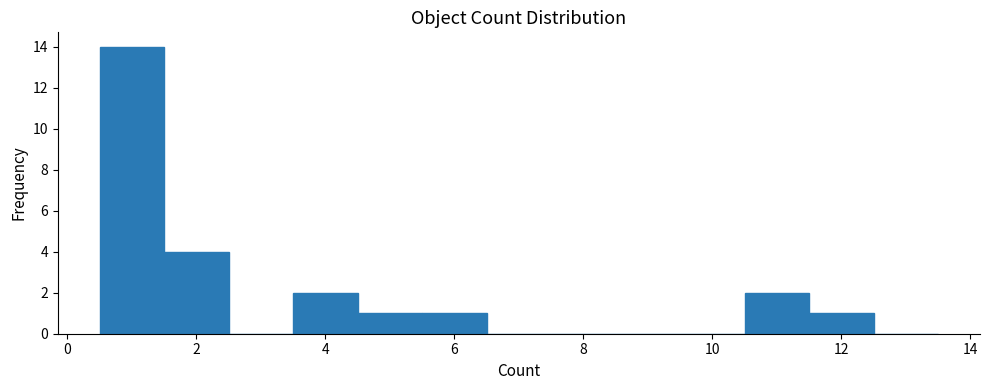

Reading left to right, transcribe this chart: for each bar, give the range it covers on the x-axis and its height. Neither the bar edges nor the heights are printed on the chart, so give them approximately, as read against the axes.

0.5 to 1.5: 14
1.5 to 2.5: 4
2.5 to 3.5: 0
3.5 to 4.5: 2
4.5 to 5.5: 1
5.5 to 6.5: 1
6.5 to 7.5: 0
7.5 to 8.5: 0
8.5 to 9.5: 0
9.5 to 10.5: 0
10.5 to 11.5: 2
11.5 to 12.5: 1
12.5 to 13.5: 0